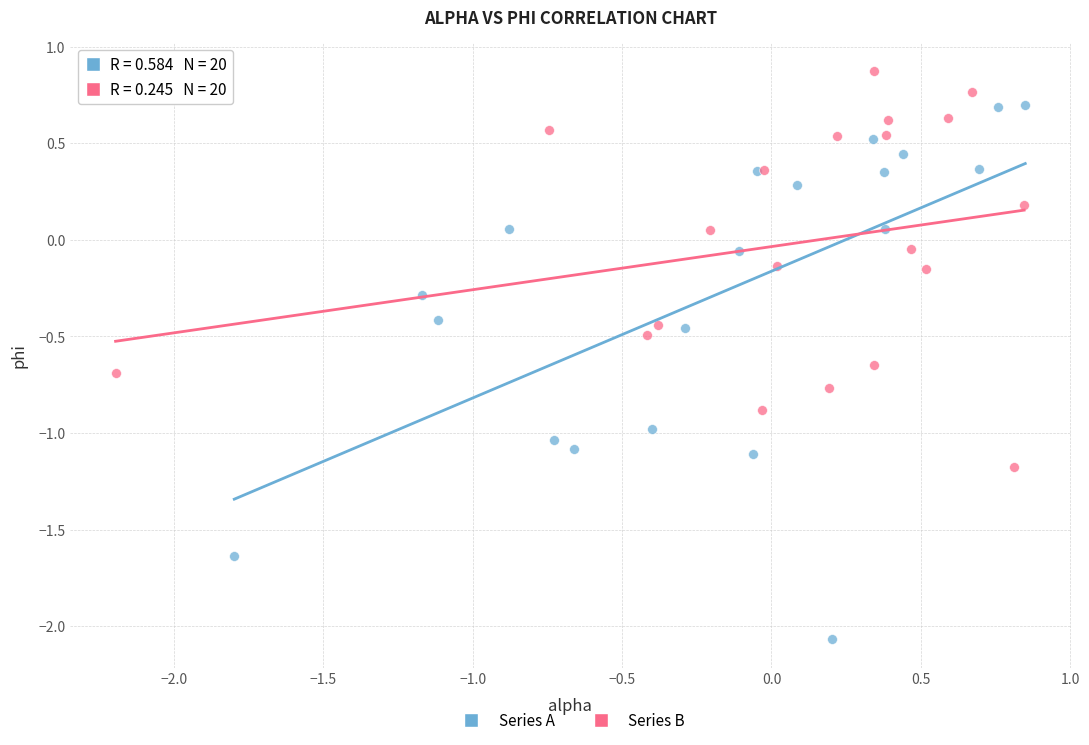

Which series has the largest Y range (max minus min)?

Series A